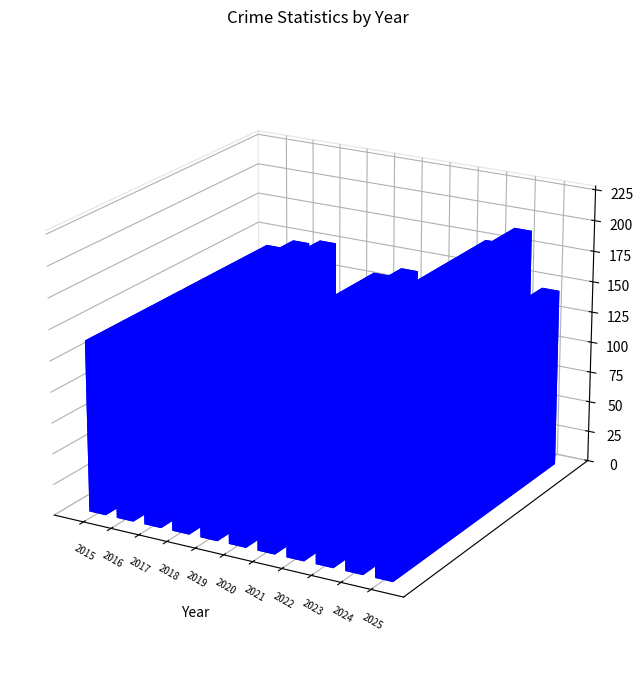

At how many categories does at least one series exceed 46?

11